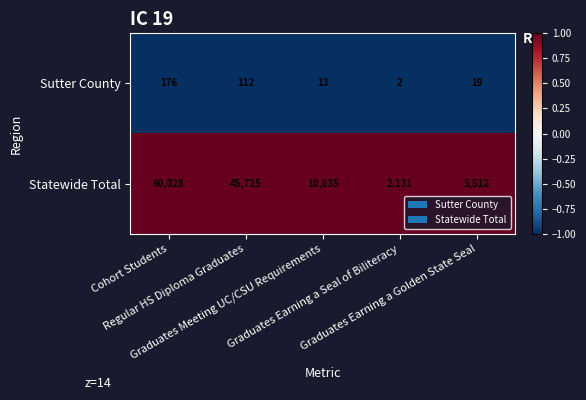

Rank the series by their maximum value, from highest to lowest.

Statewide Total, Sutter County